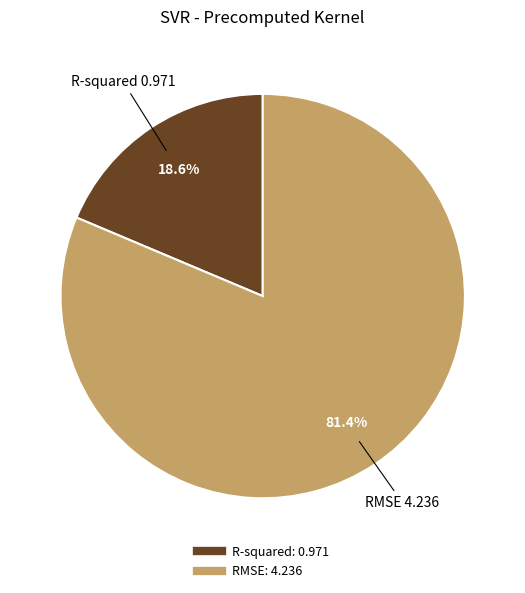

What is the total percentage of R-squared and RMSE?

100.0%